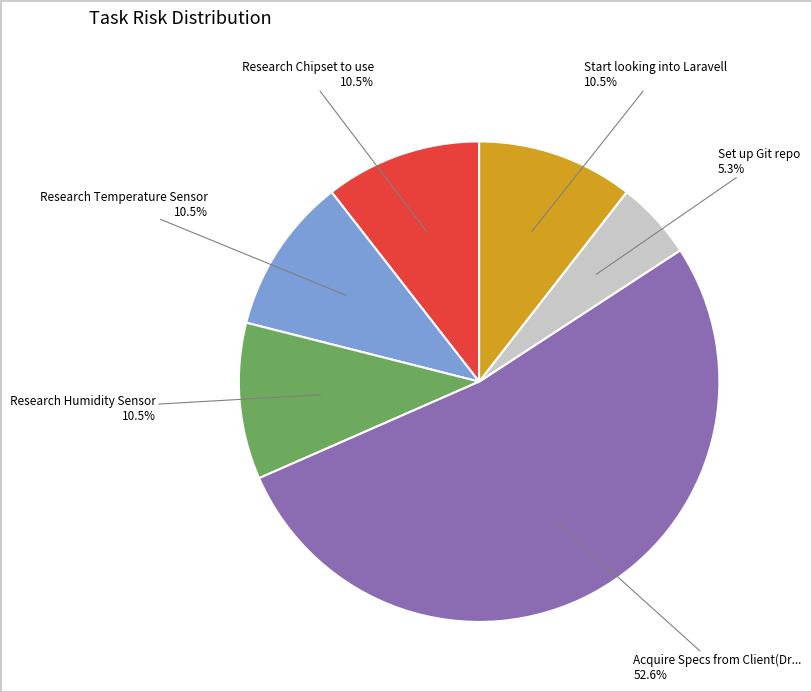

Is there any slice that represents more than half of the pie?

Yes